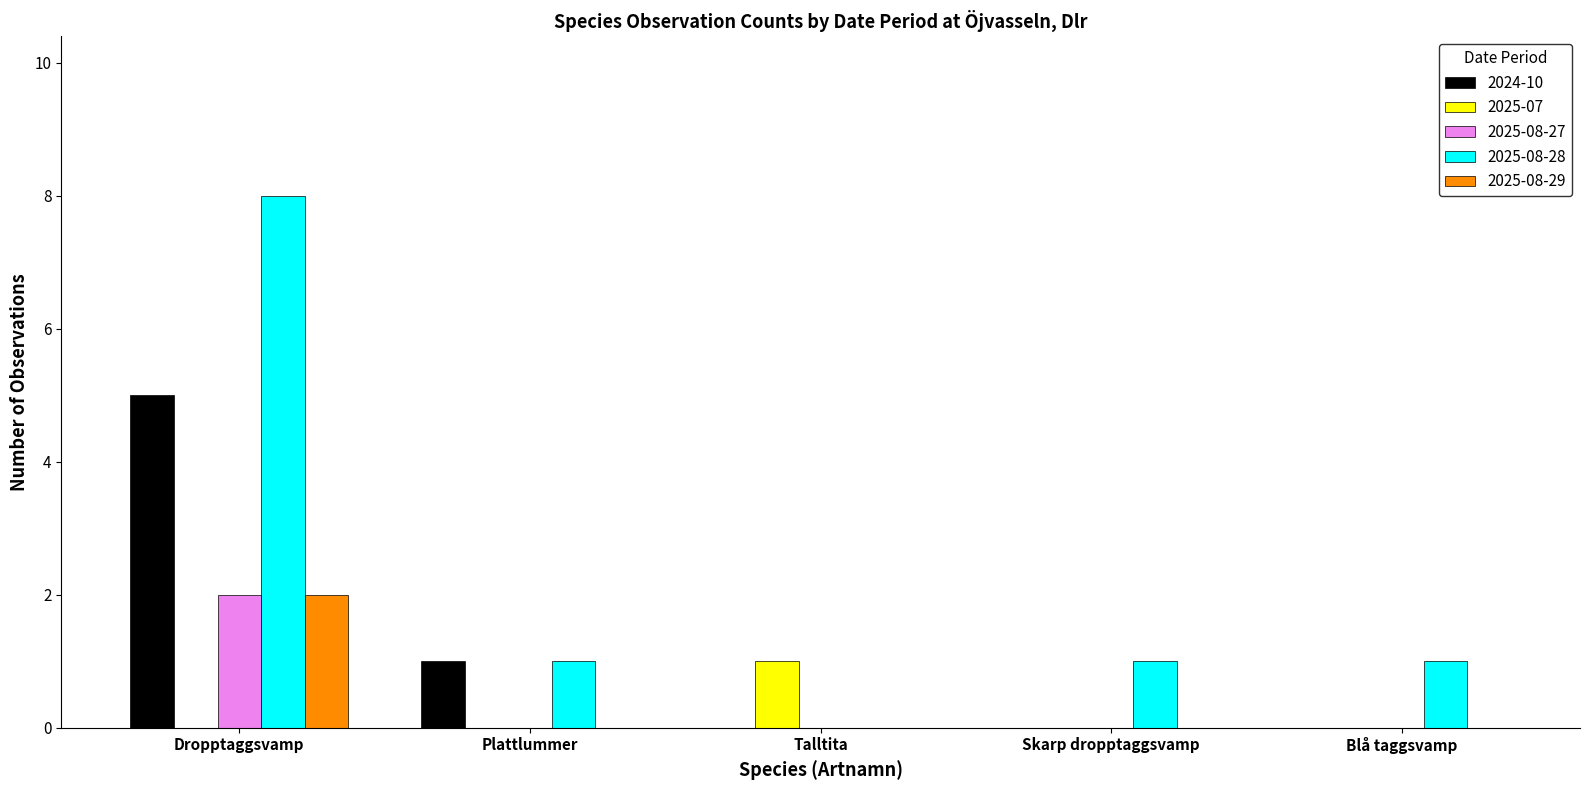

True or false: 2025-08-27 has a value of 1 at Skarp dropptaggsvamp.

False